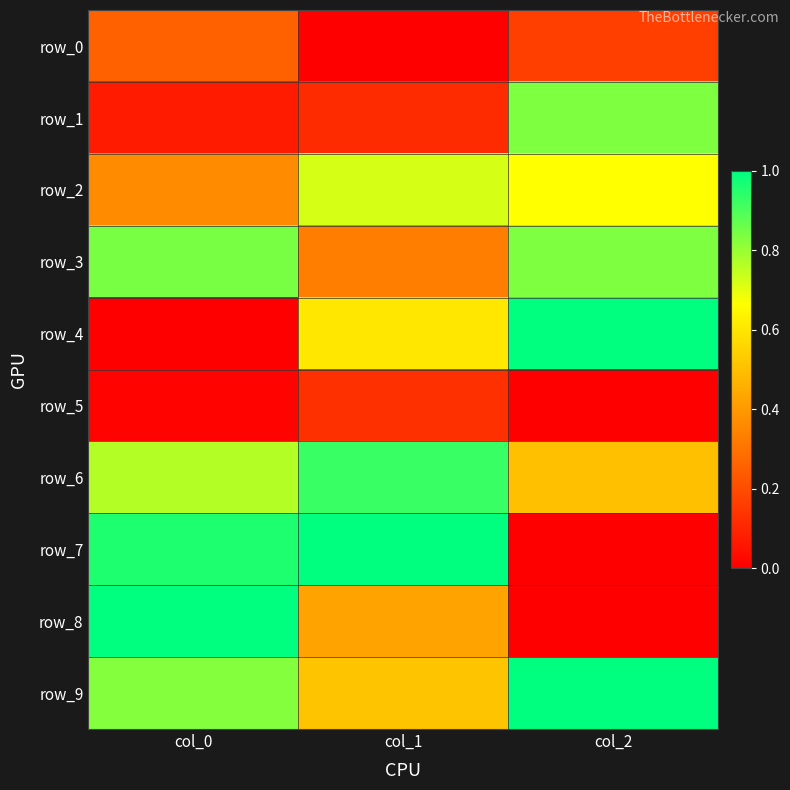

Between col_2 and col_0, which is larger?

col_0